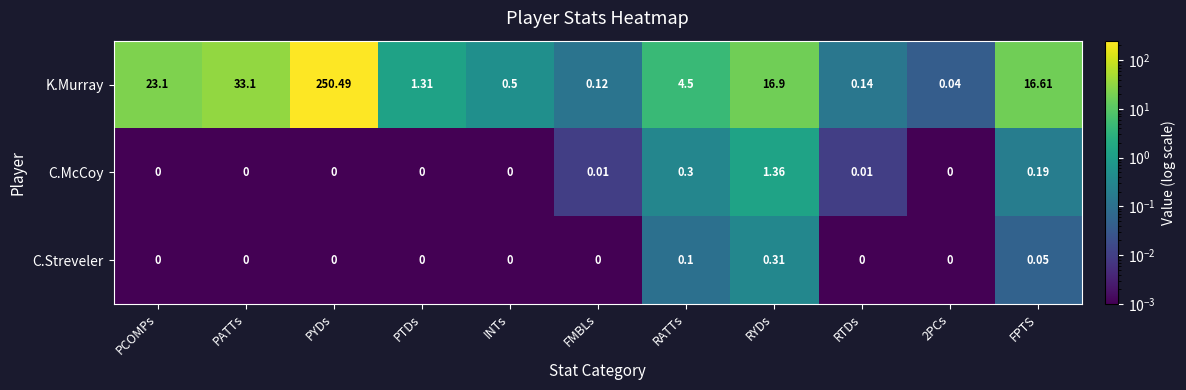

Rank the series by their maximum value, from highest to lowest.

K.Murray, C.McCoy, C.Streveler